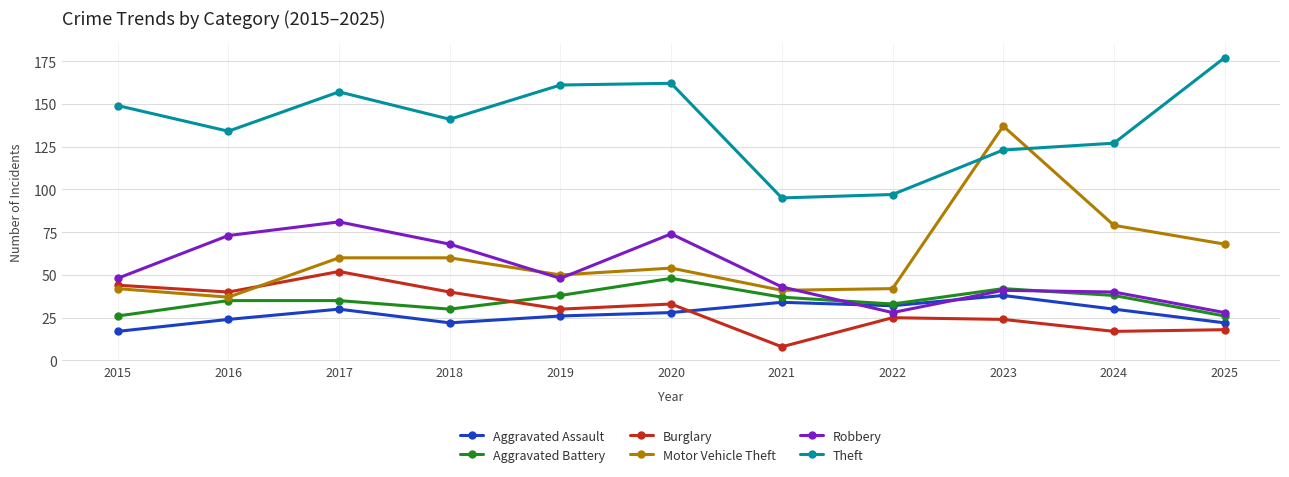

How many interior local valleys does the Robbery series have?

2